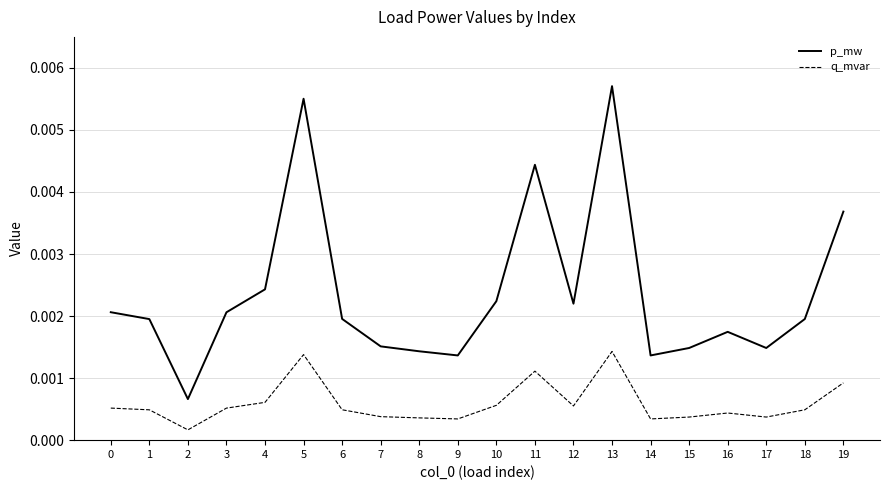

In p_mw, how many points are lower than both neighbors (excluding endpoints)?

5